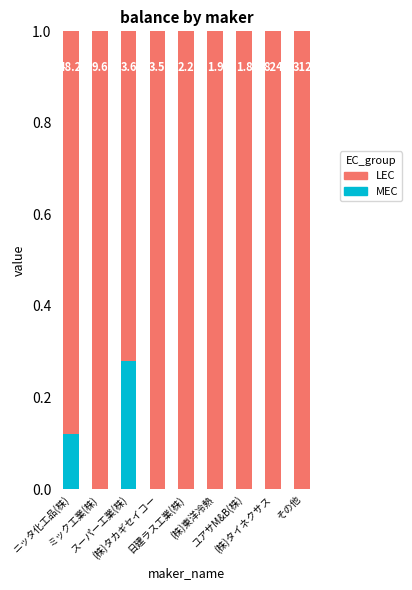

Rank the series by their average value, from highest to lowest.

LEC, MEC